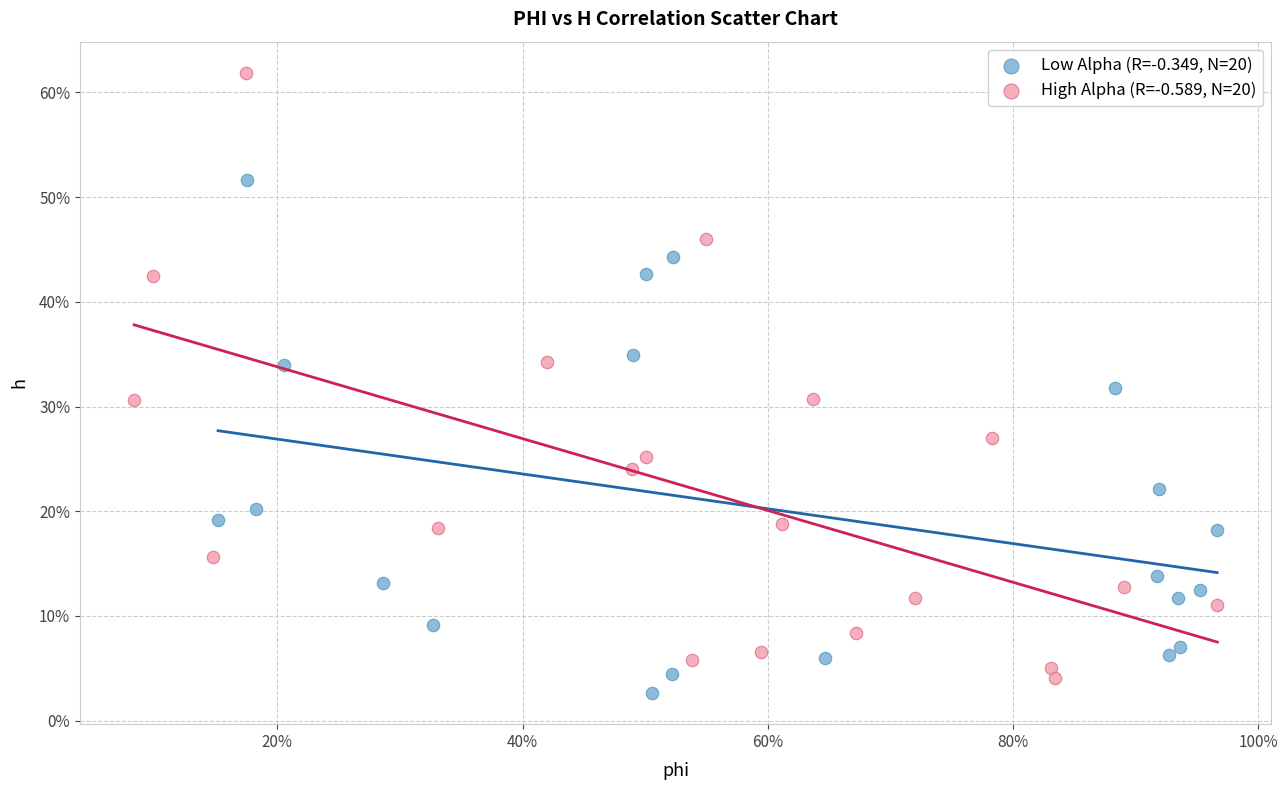

Which series contains the lowest Y value?

Low Alpha (R=-0.349, N=20)